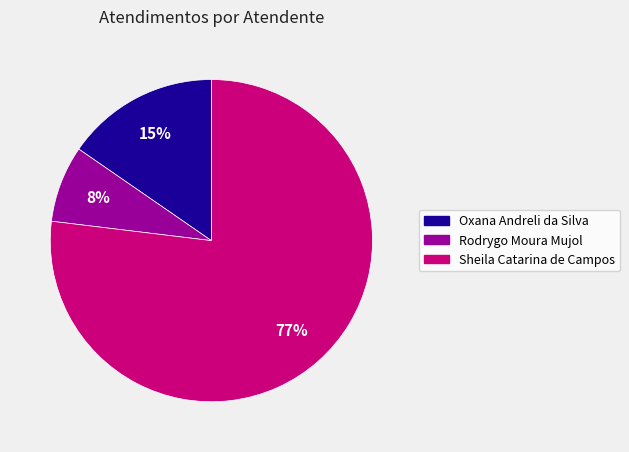

How many segments does this pie chart have?

3